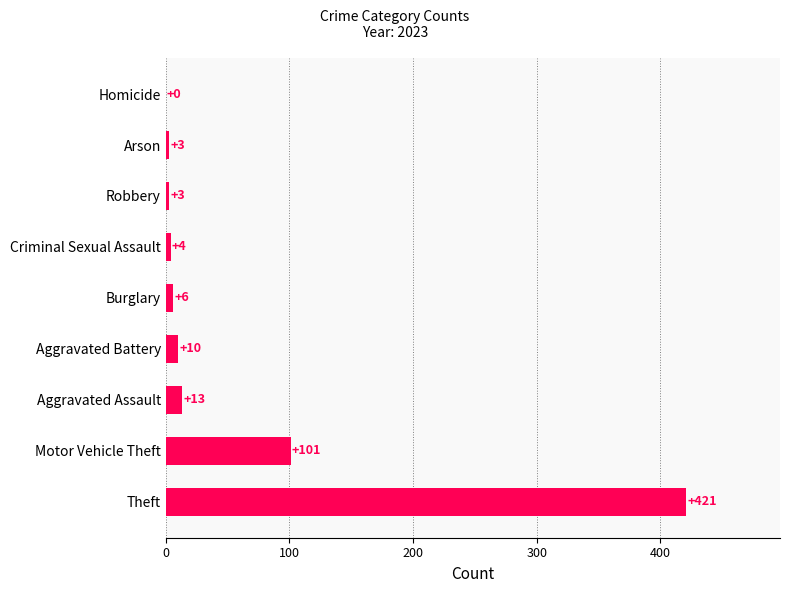

What is the sum of the values at Criminal Sexual Assault and Aggravated Assault?

17